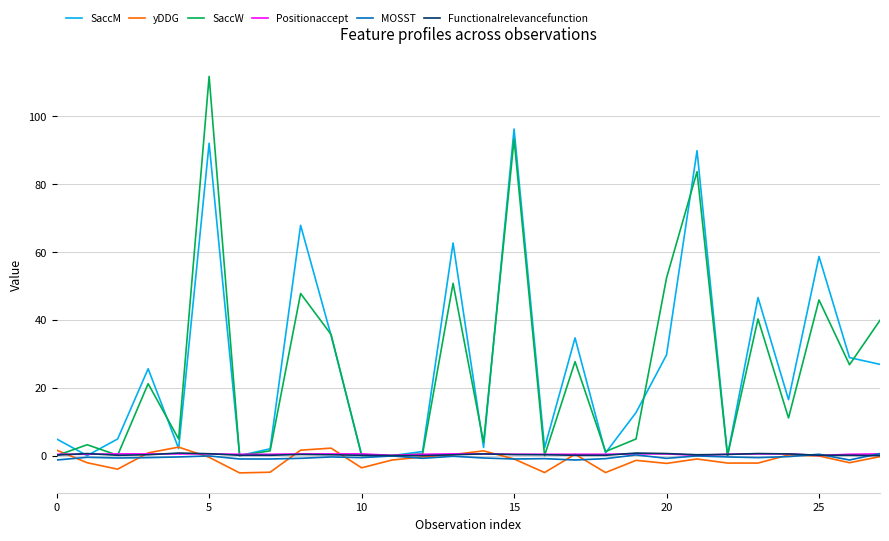

What is the minimum value shown in the chart?

-5.1